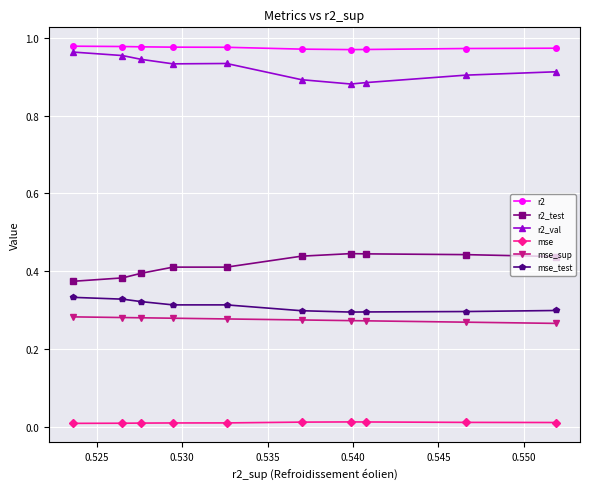

How many r2_test values are between 0 and 1?

10